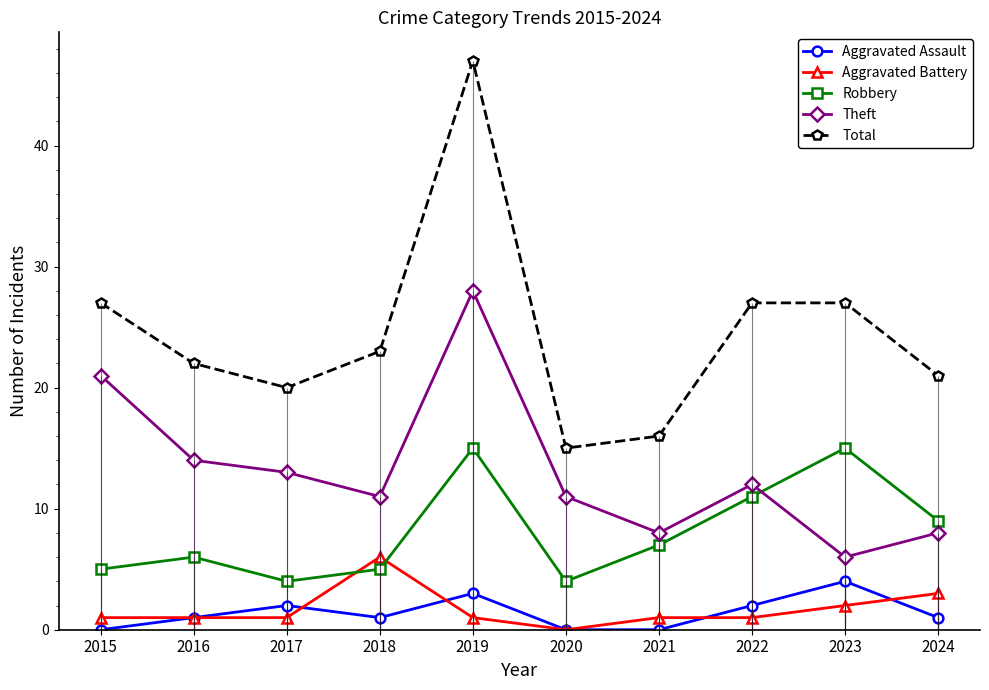

How many lines are shown in the chart?

5